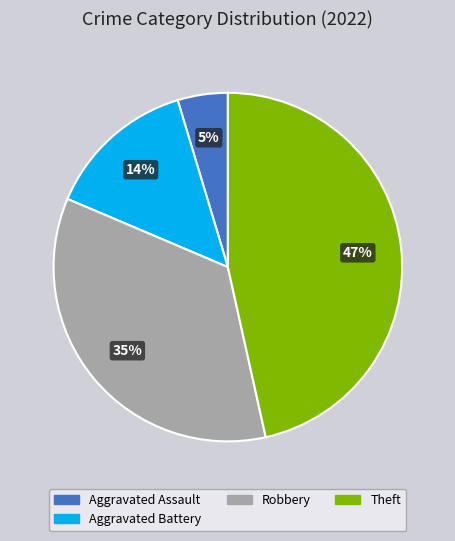

Is there a majority slice in this chart?

No